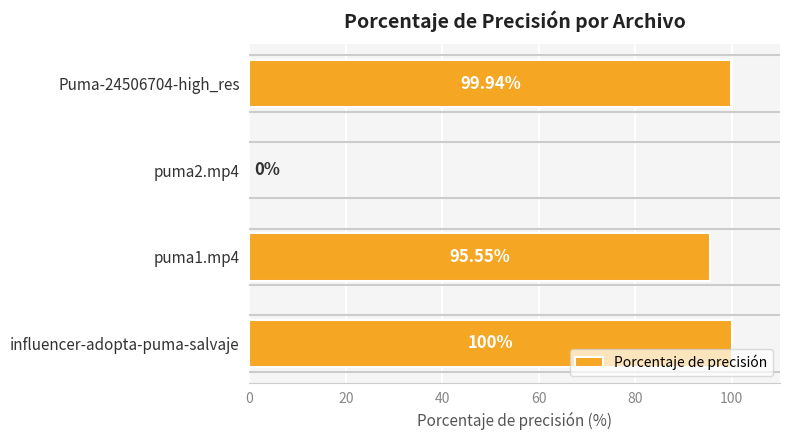

Are the bars horizontal?

Yes